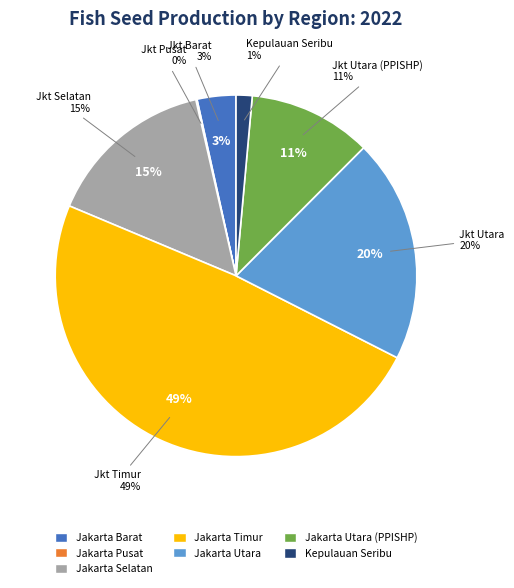

Which category has the smallest portion of the pie?

Jakarta Pusat